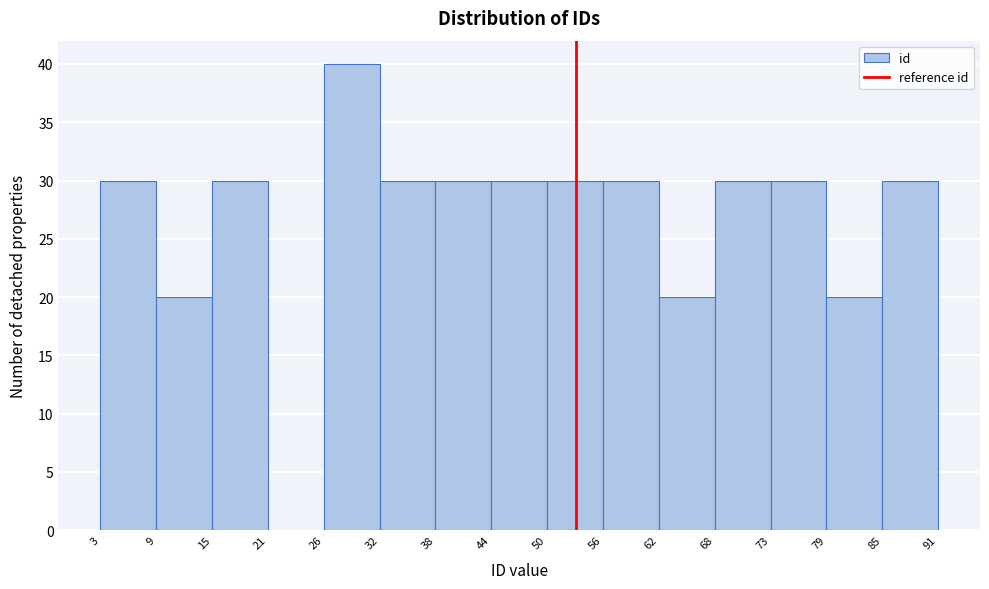

Over which range of the x-axis is the bar tallest?

26 to 32